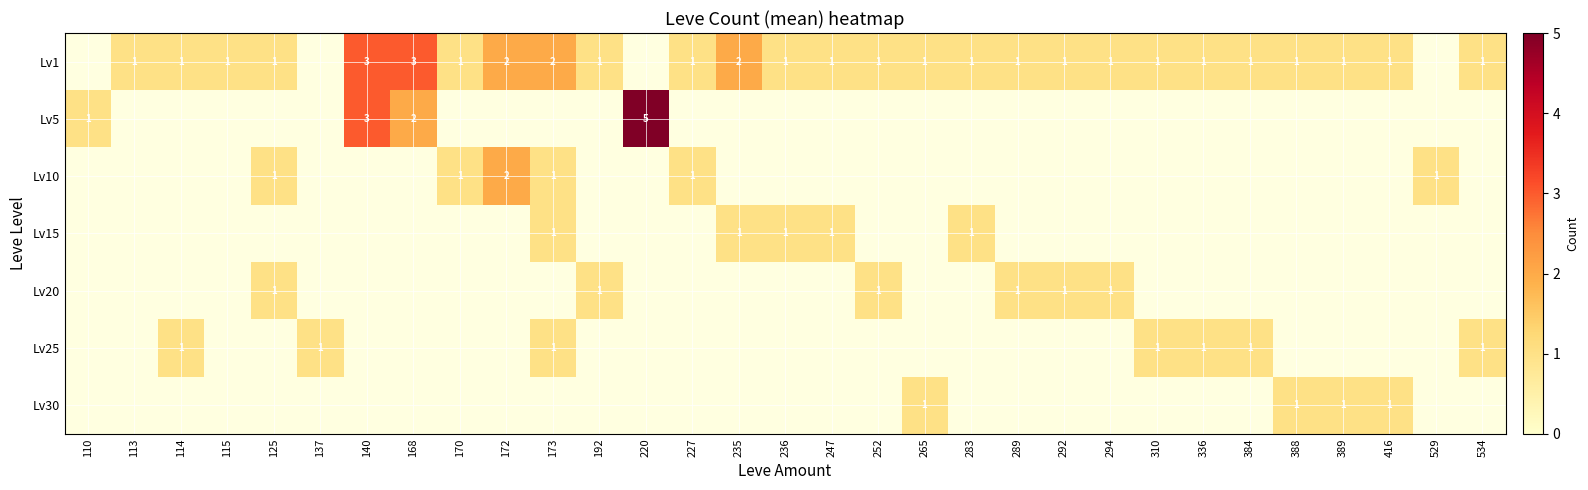

Between 168 and 292, which is larger?

168